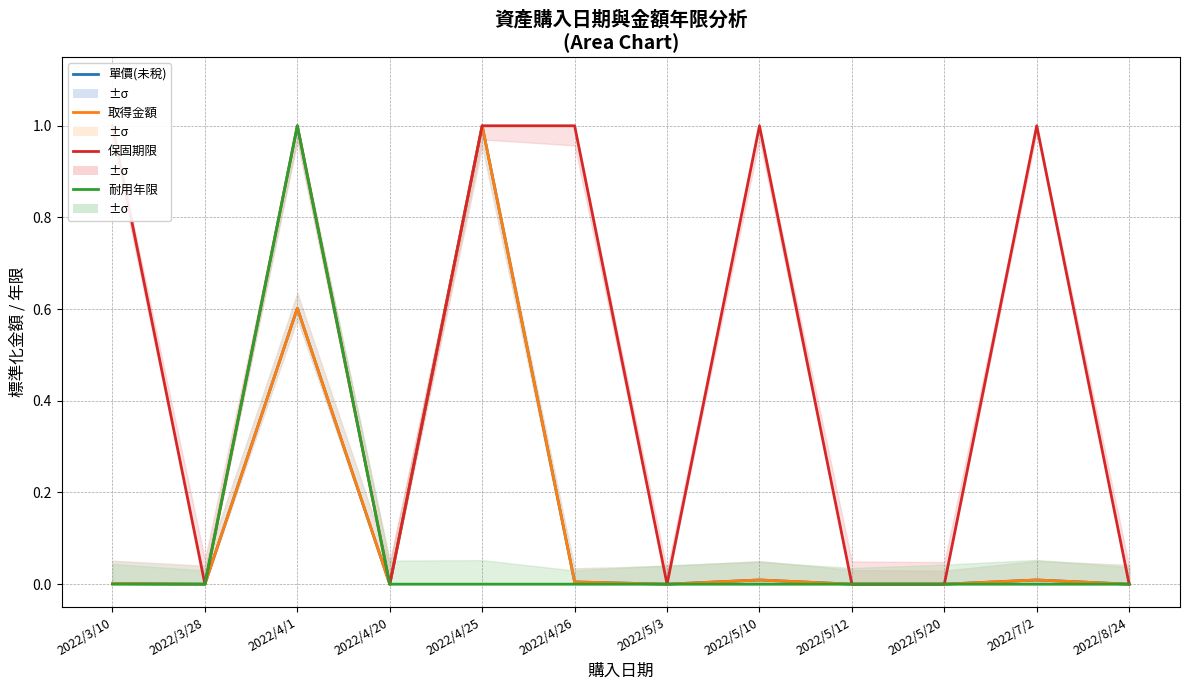

What is the difference between the highest and lowest values at 2022/7/2?

1.0